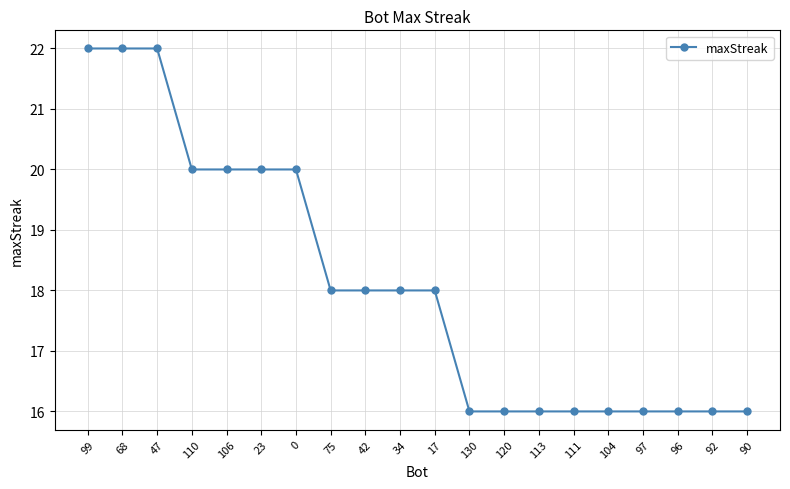

How many data points does each series have?

20